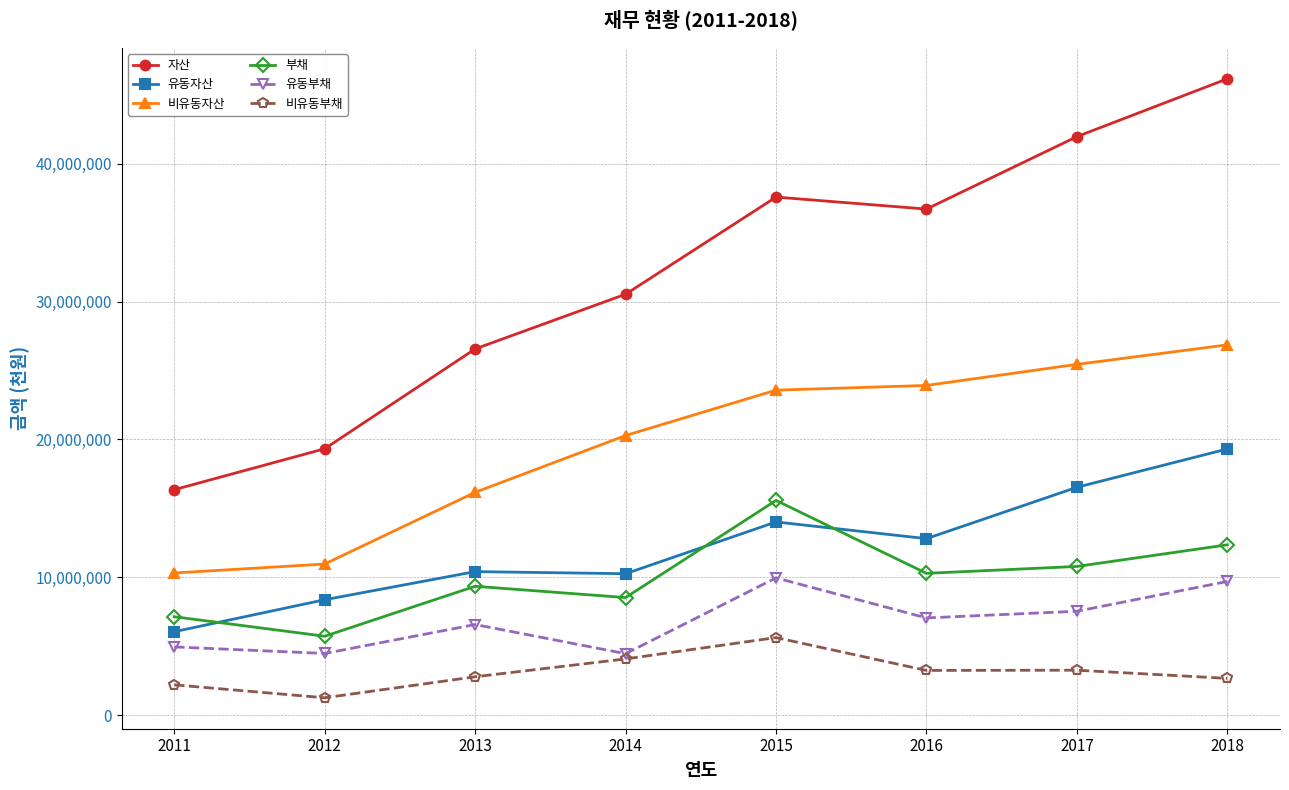

What is the total value across all series at 2012?

50092975